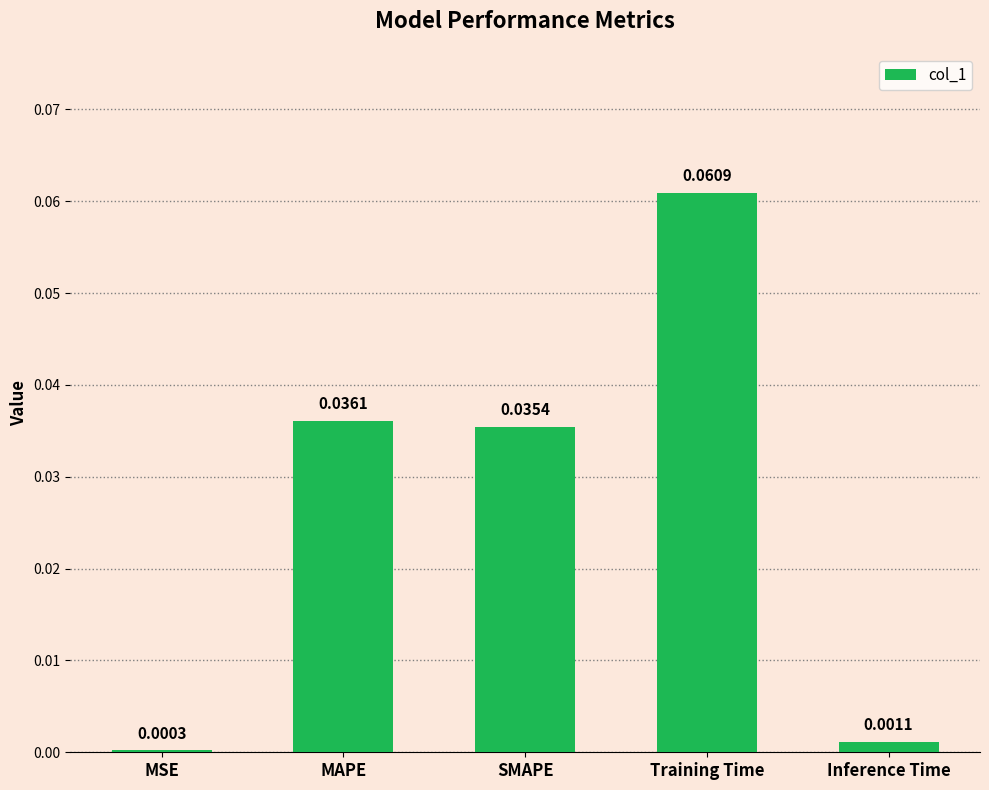

Are the bars horizontal?

No